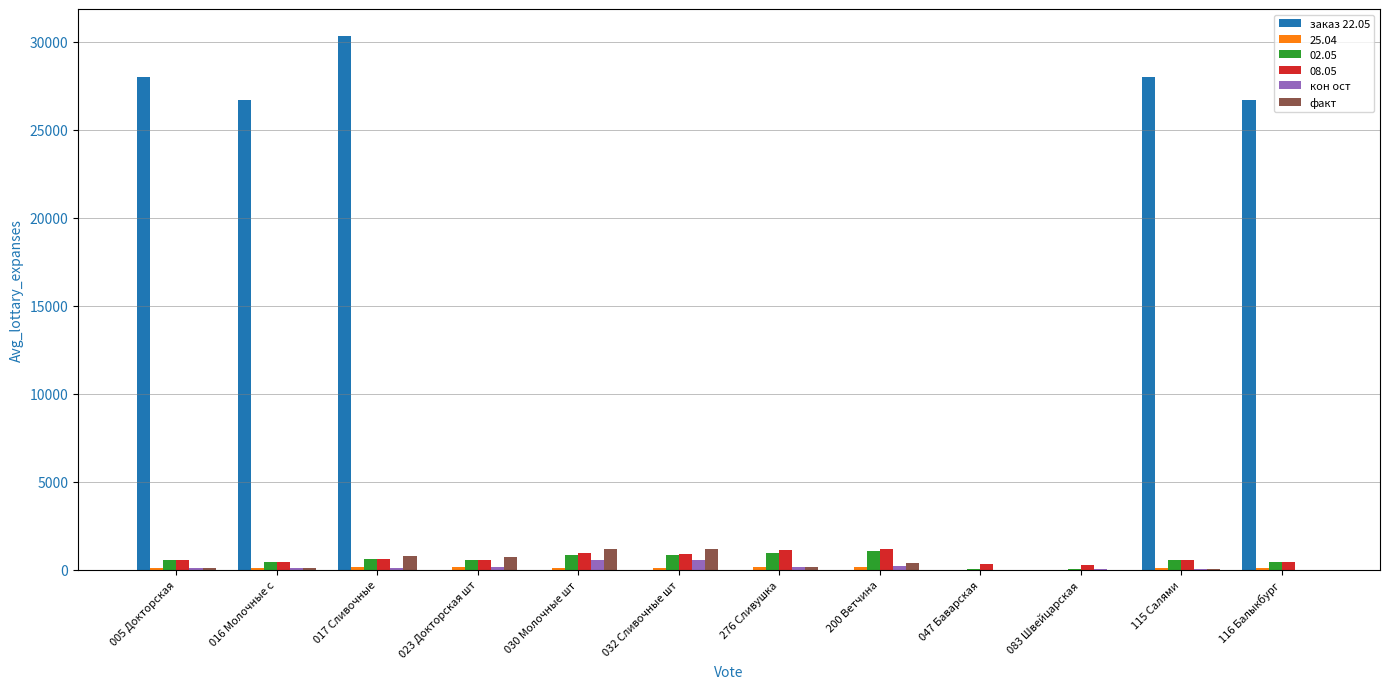

Which series has the largest total across all categories?

заказ 22.05